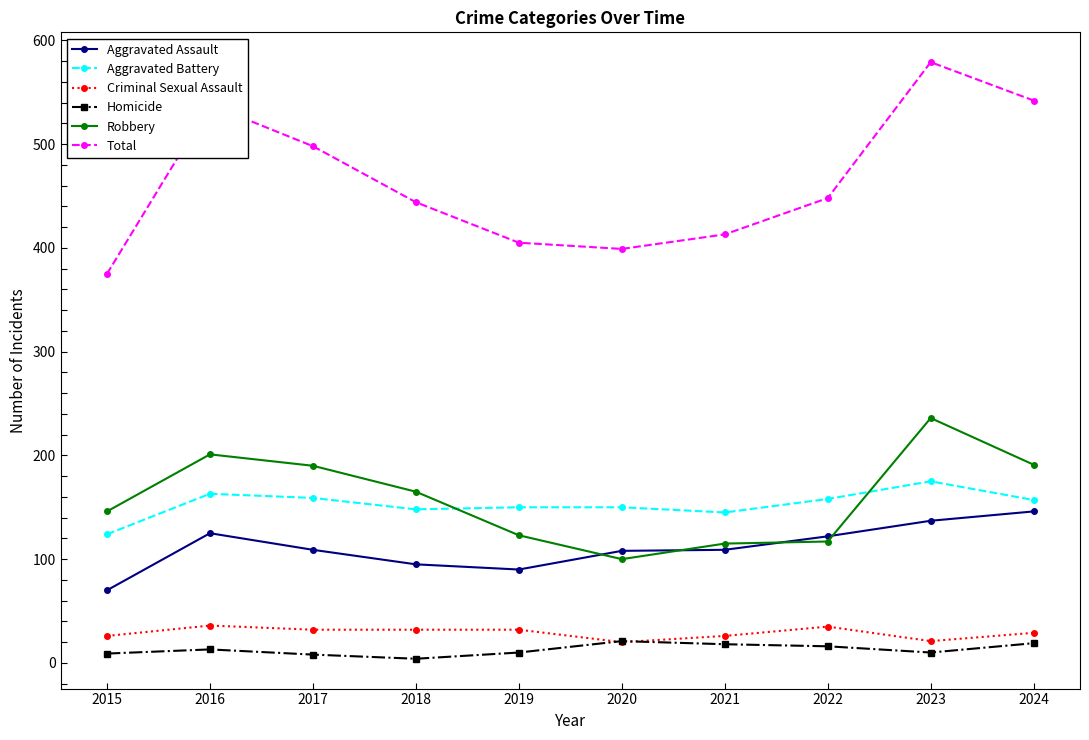

What value does the Homicide series have at 2022?

16